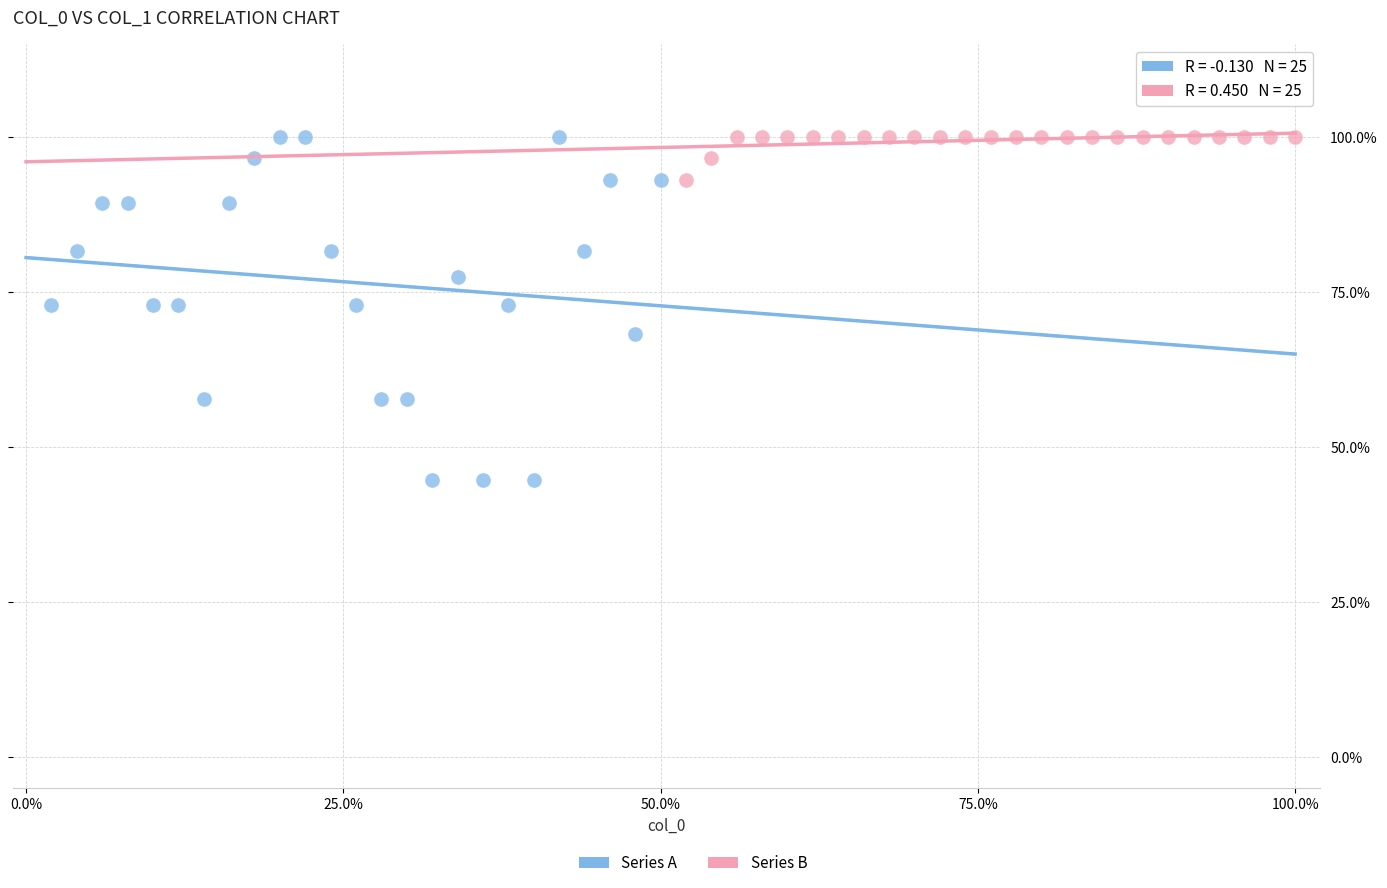

Which series contains the lowest Y value?

Series A